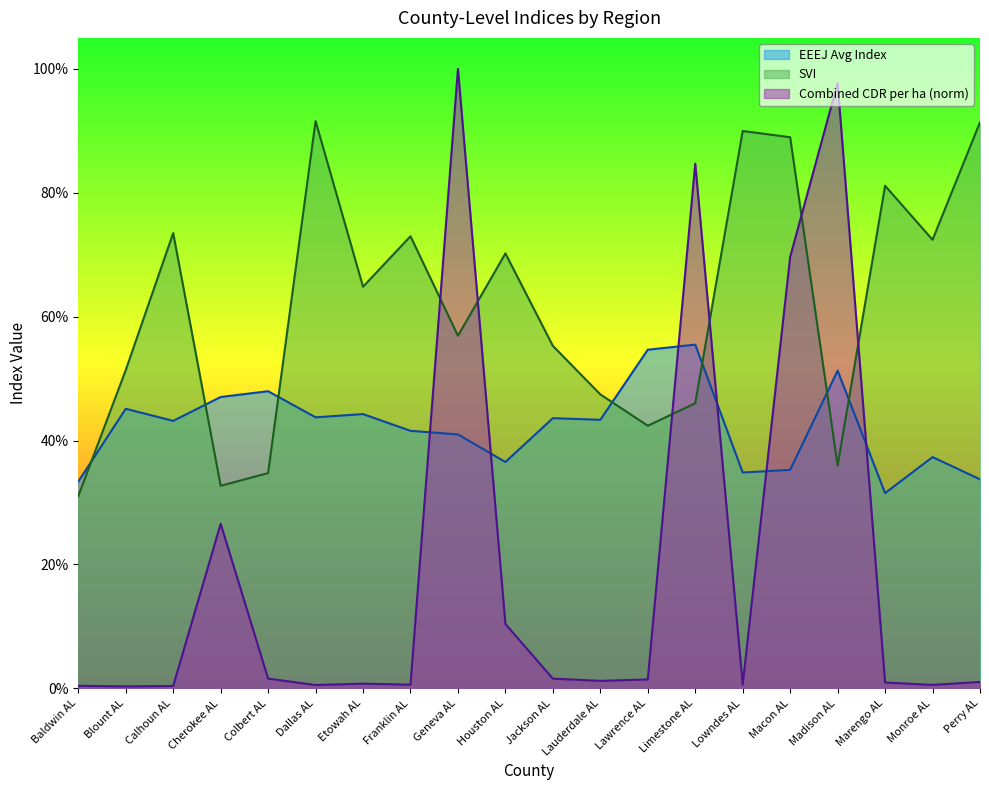

What position from the right is Lauderdale AL?

9